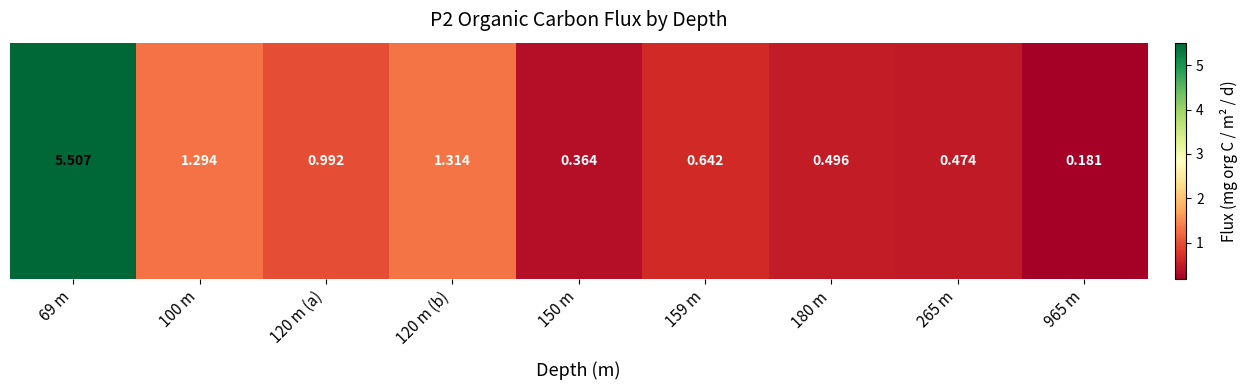

Reading left to right, what are all the values shown in this chart?

5.5	1.3	1.0	1.3	0.4	0.6	0.5	0.5	0.2